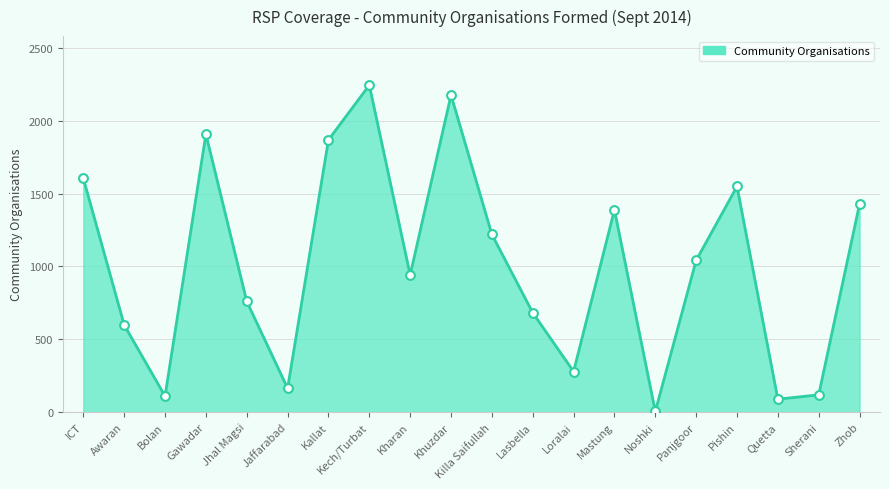

What is the change in value from Jaffarabad to Noshki?

-159